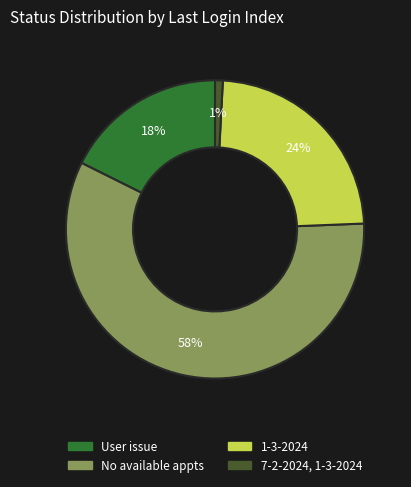

To the nearest percent, what is the average slice percentage?

25%